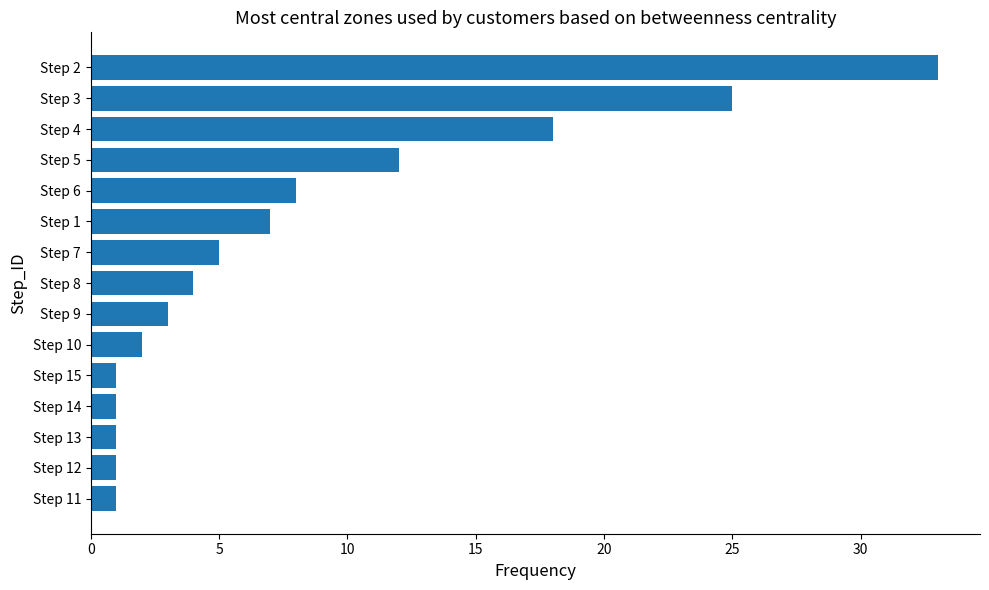

Approximately how many times larger is the value at Step 9 compared to Step 10?

1.5